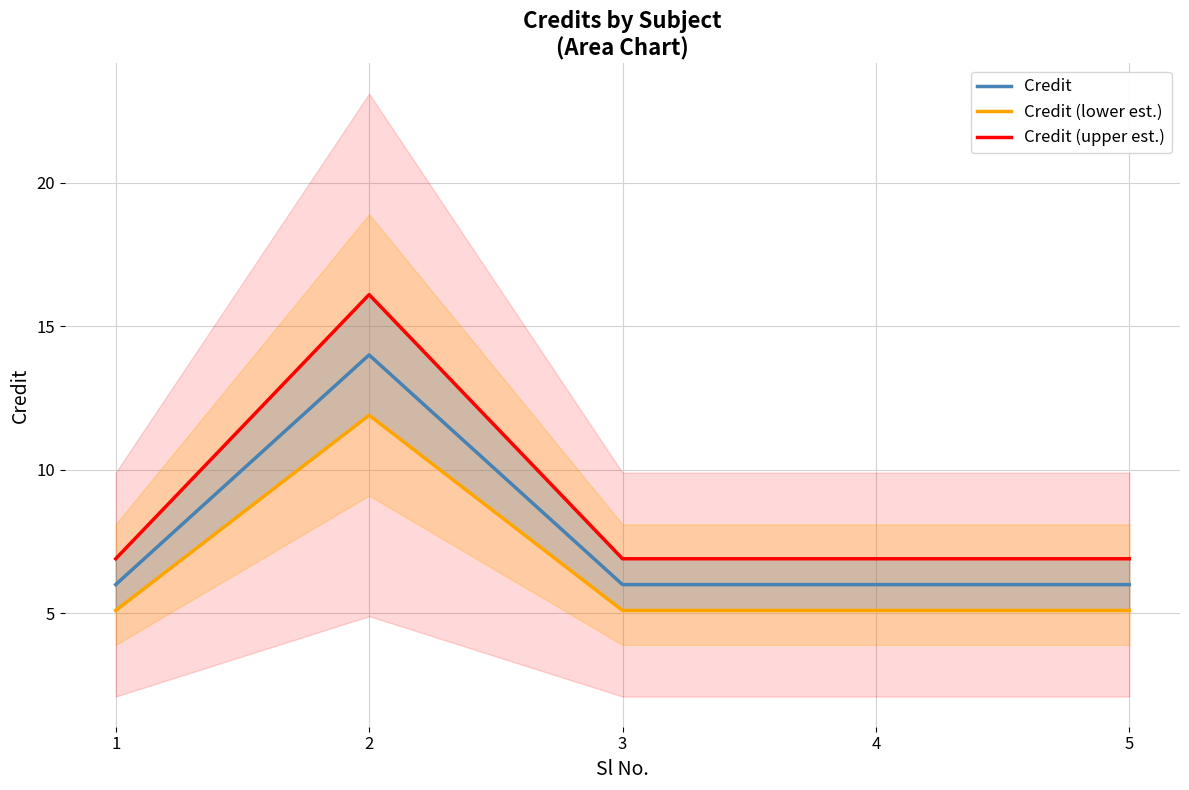

What is the value of the Credit point at the 2nd from the left?

14.0